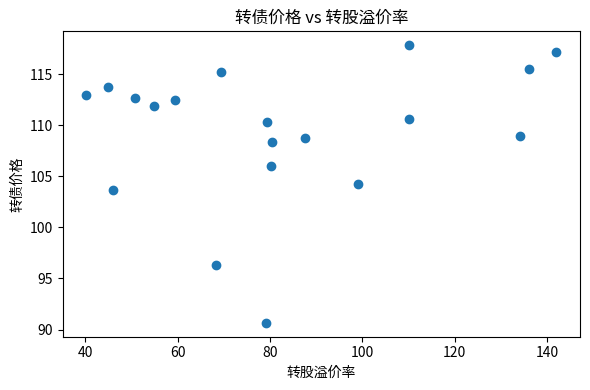

What is the range of Y values (max minus min)?

27.2